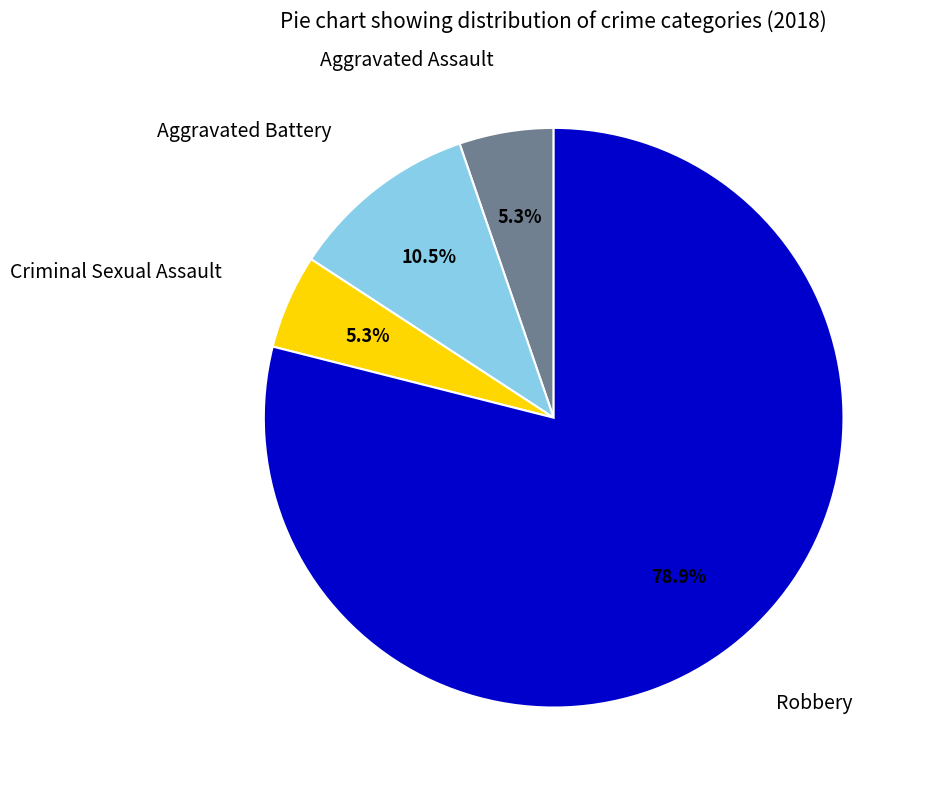

Is the sum of Criminal Sexual Assault and Aggravated Battery greater than half?

No